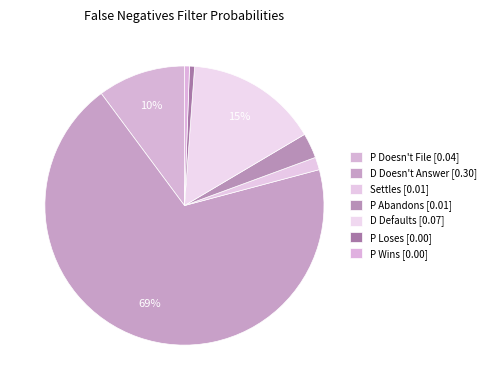

To the nearest percent, what is the difference between the largest and smallest slice percentages?

68%